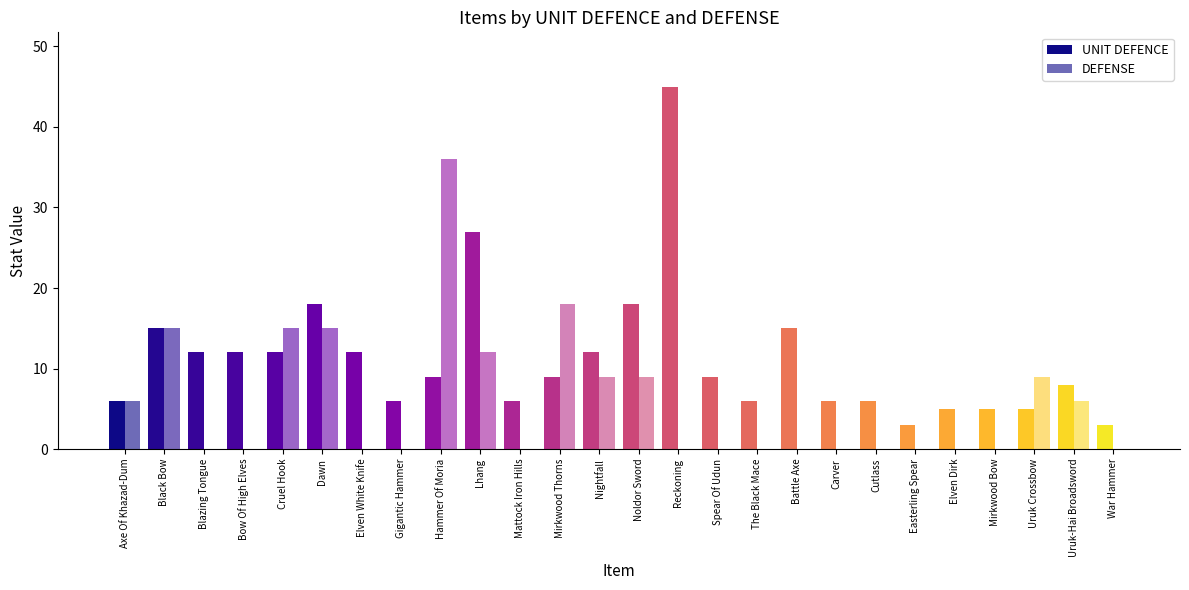

The value of UNIT DEFENCE at Carver is 4. True or false?

False